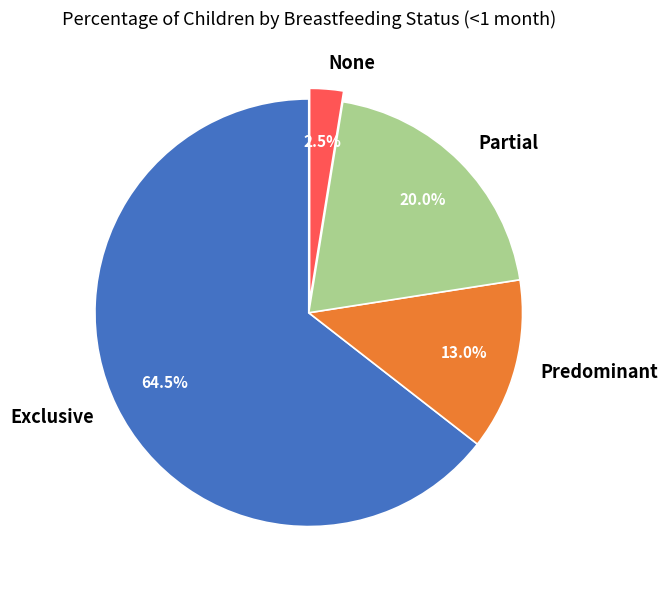

Rank the categories by value from lowest to highest.

None, Predominant, Partial, Exclusive